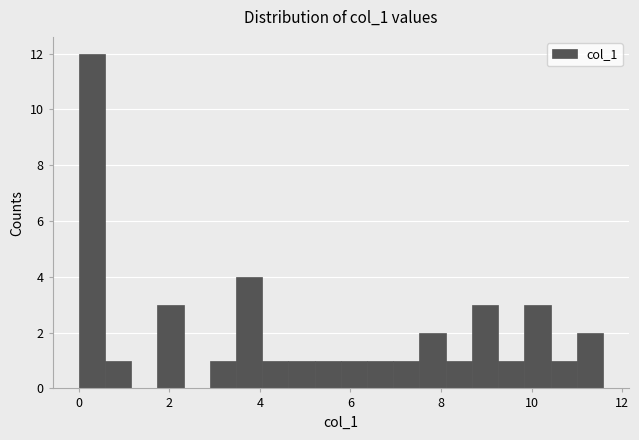

Read against the x-axis, roughly where is the centre of the tallest bar?

0.2